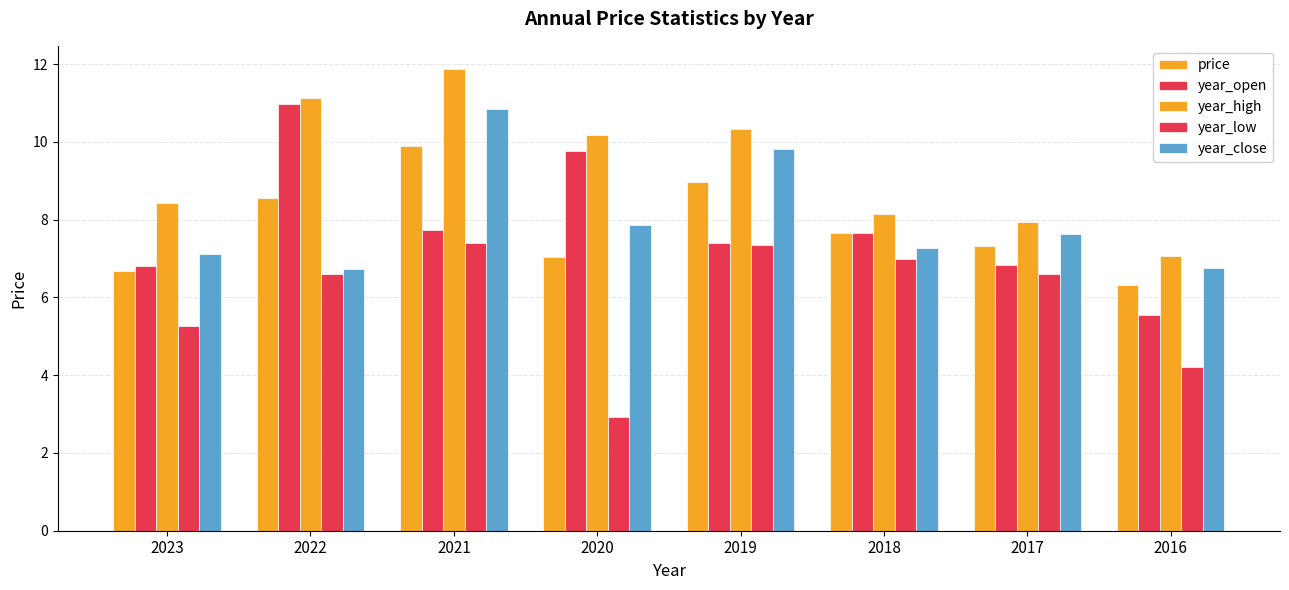

Does the chart contain any negative values?

No